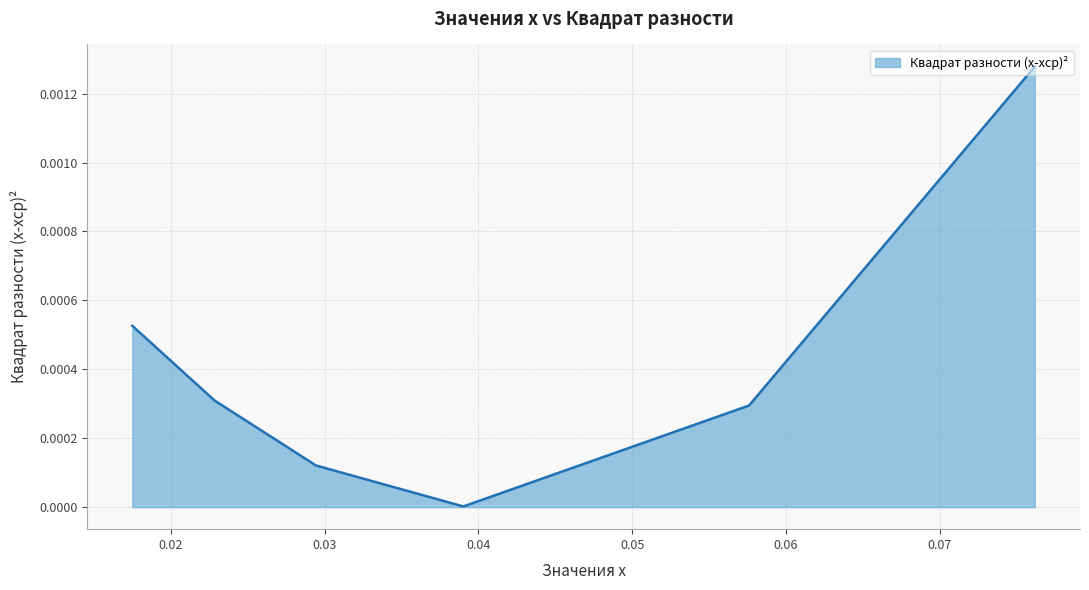

Count the number of categories in the chart.

6